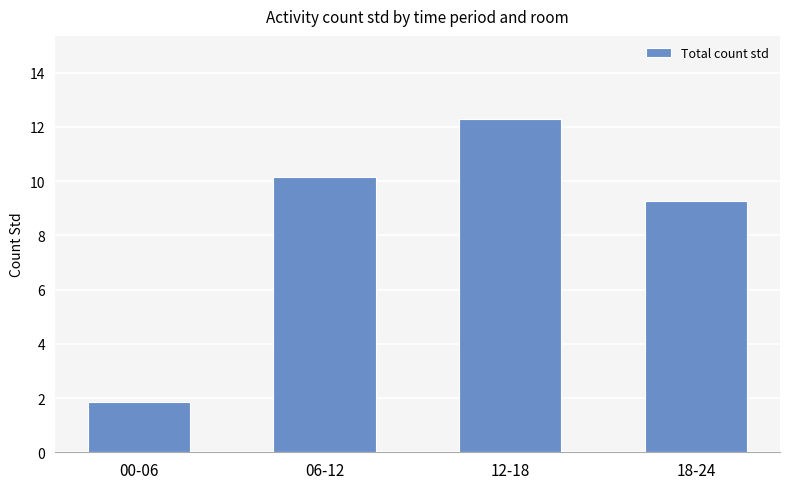

What is the minimum value shown in the chart?

1.9